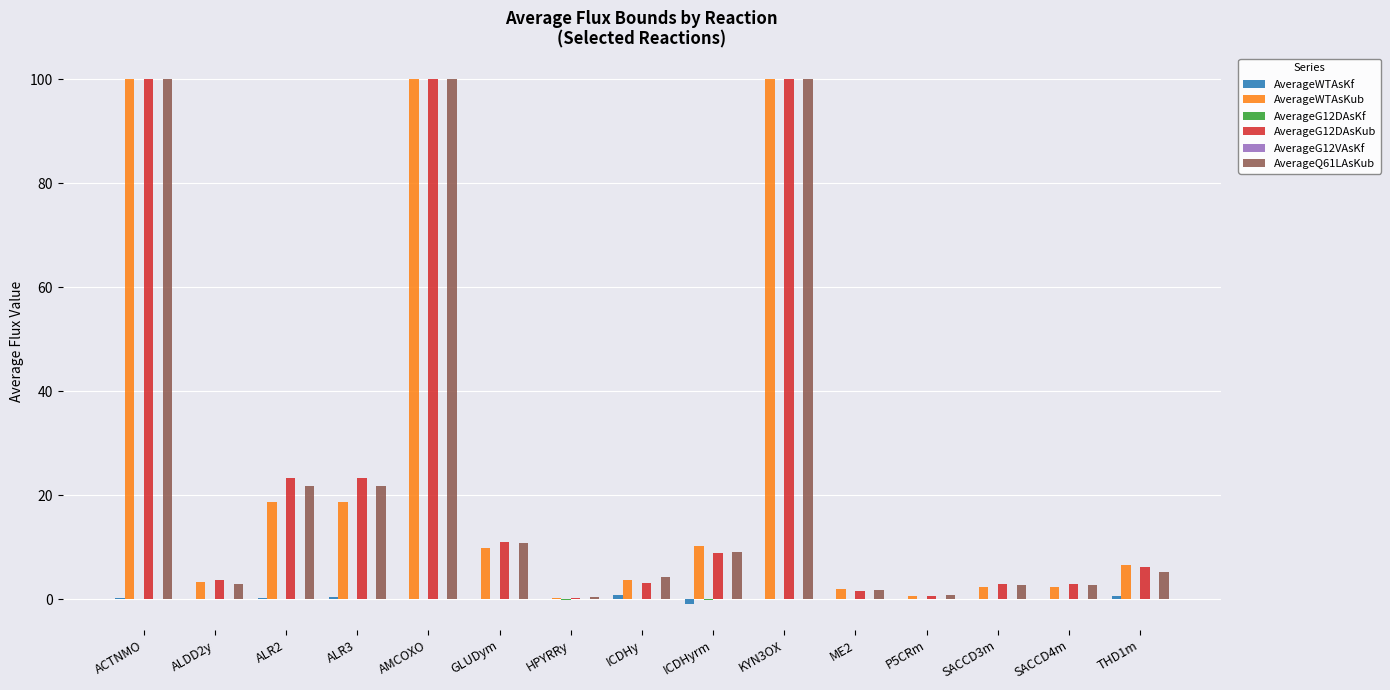

Between ACTNMO and ALR3, which series saw the biggest shift?

AverageWTAsKub